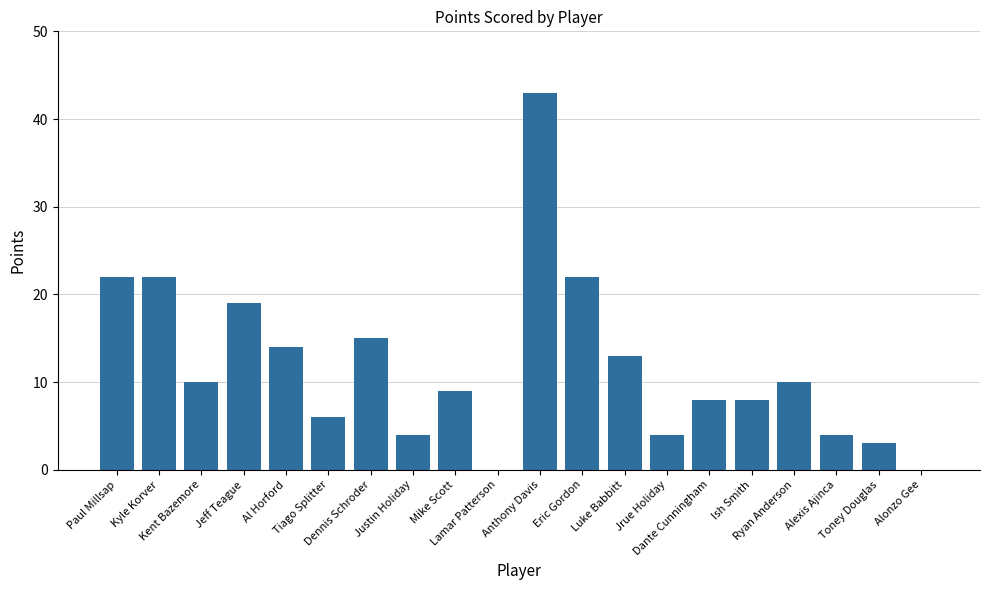

What is the sum of all values?

236